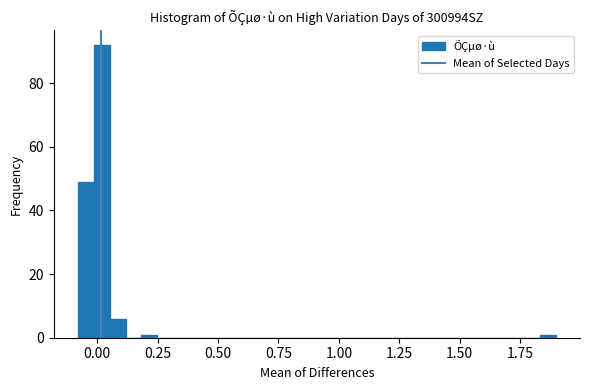

Around what value on the x-axis is the tallest bar? Give the approximate position of its centre, as read against the axis.

0.00